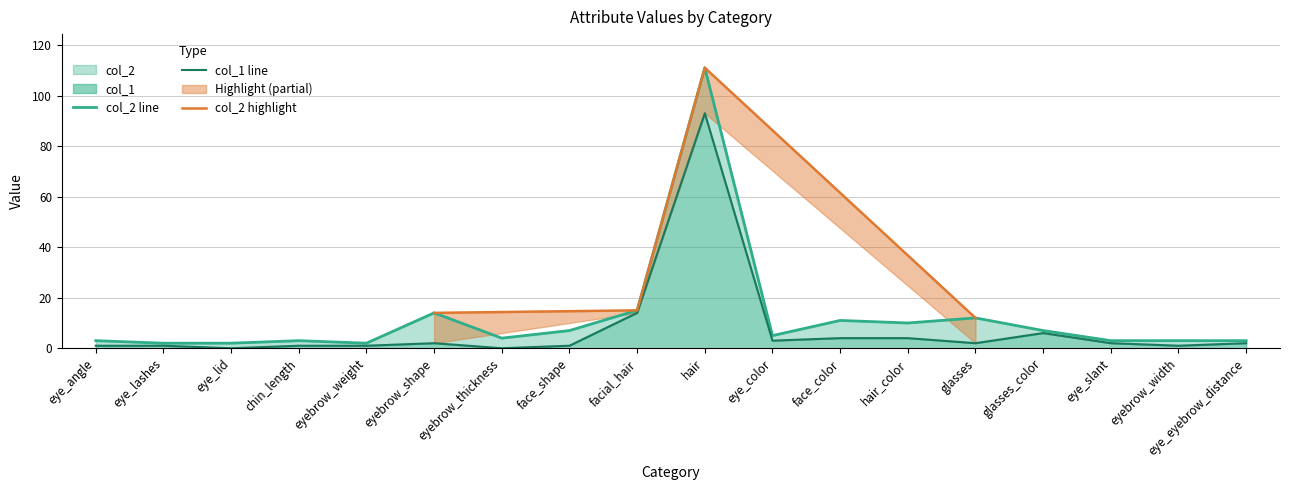

At how many categories does at least one series exceed 15?

1